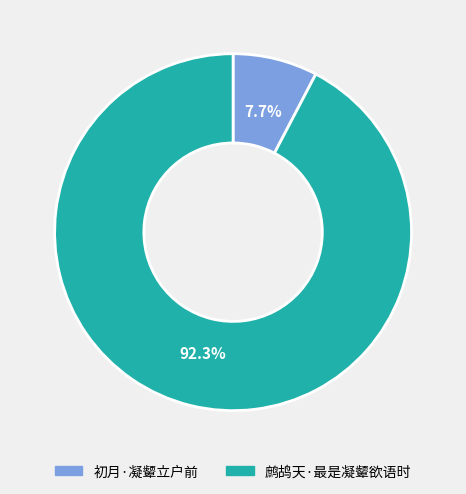

True or false: 初月·凝颦立户前 accounts for 21% of the total.

False